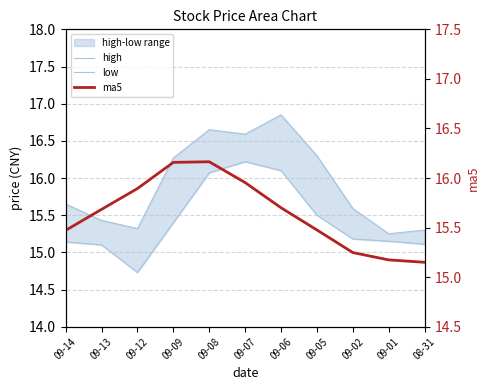

Rank the series by their maximum value, from highest to lowest.

high, low, ma5